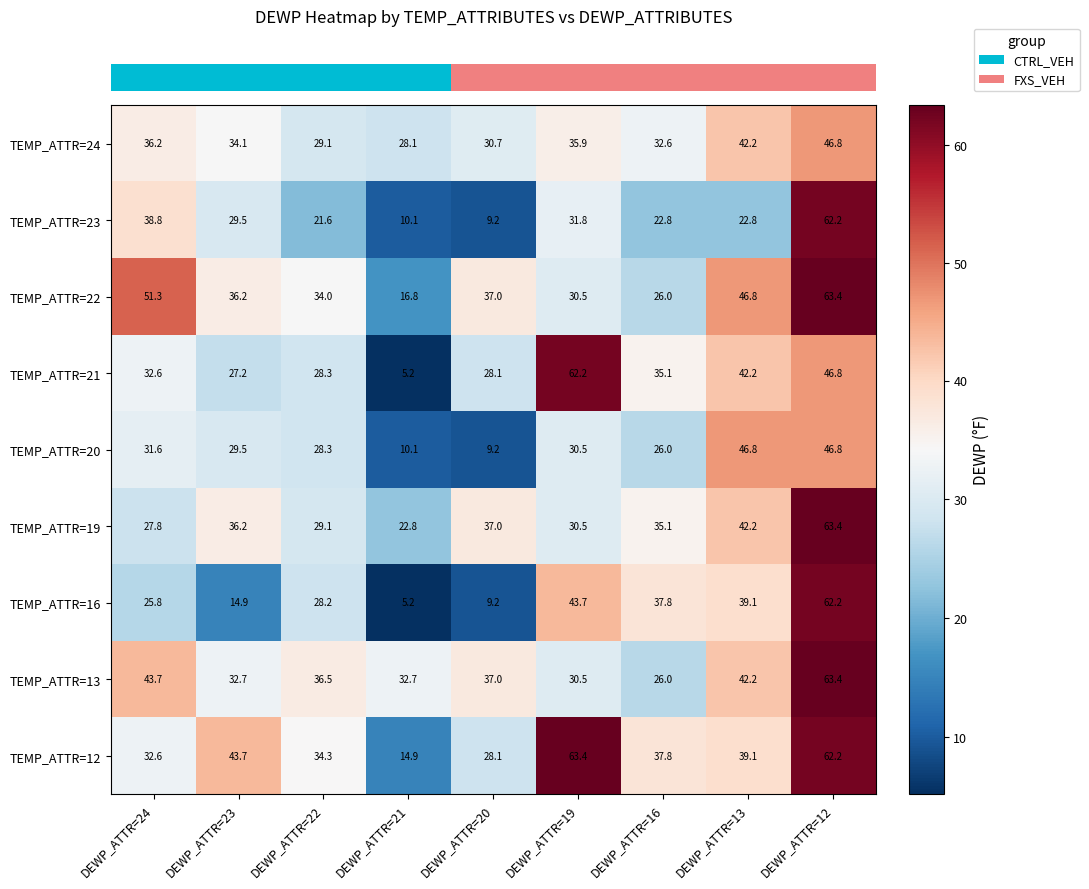

What is the spread (max minus min) of values at DEWP_ATTR=22?

14.9